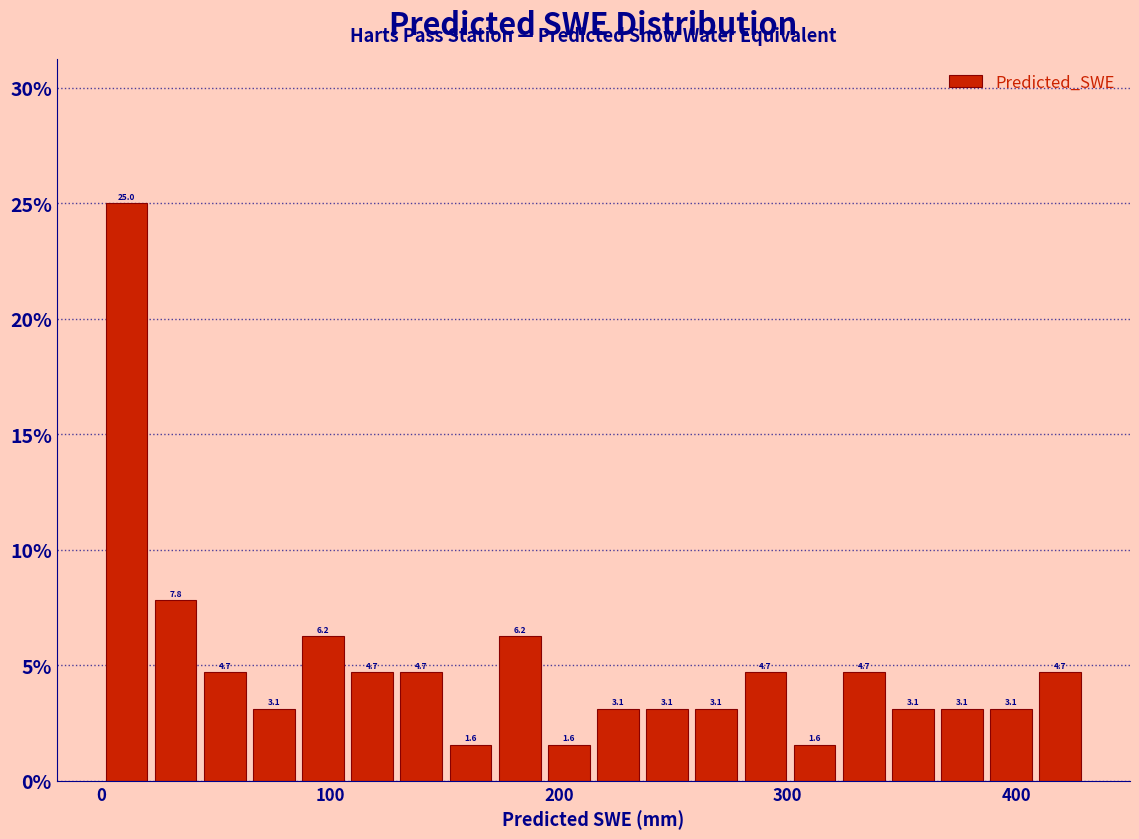

Read against the x-axis, roughly where is the centre of the tallest bar?

10